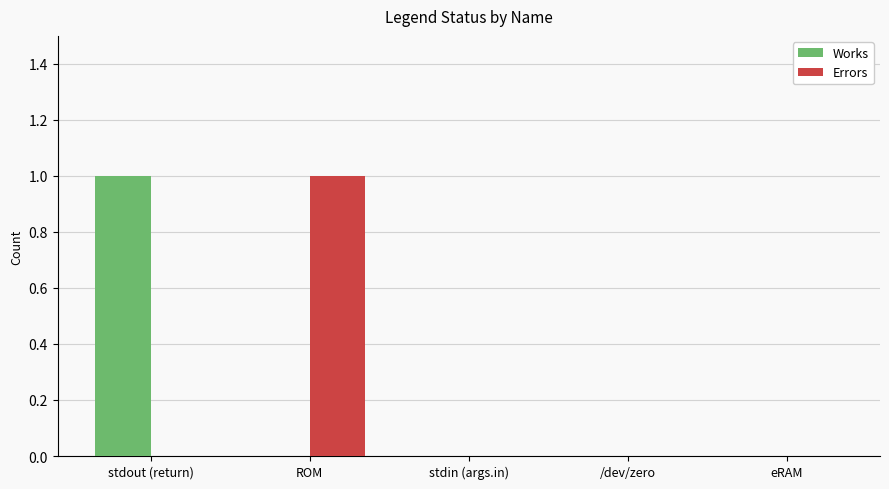

Between stdout (return) and eRAM, which series saw the biggest shift?

Works